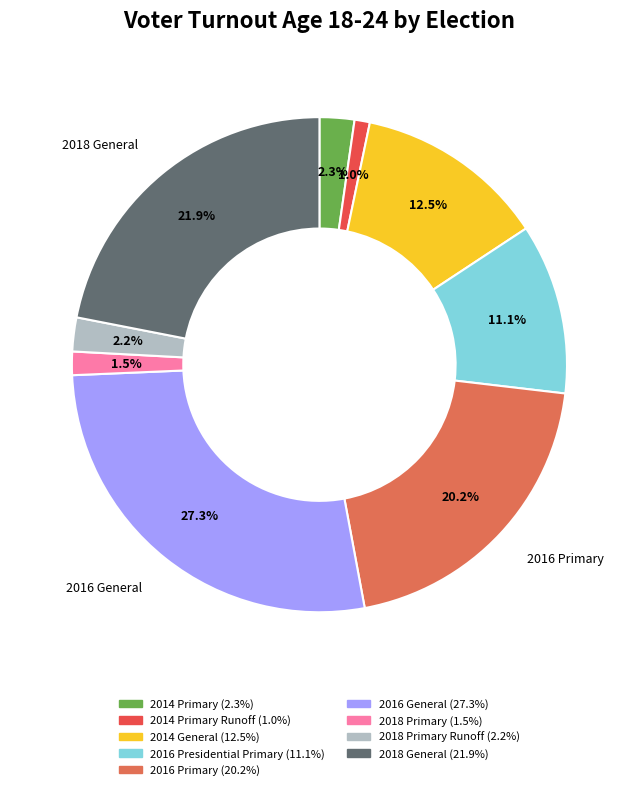

Which slice is the largest?

2016 General